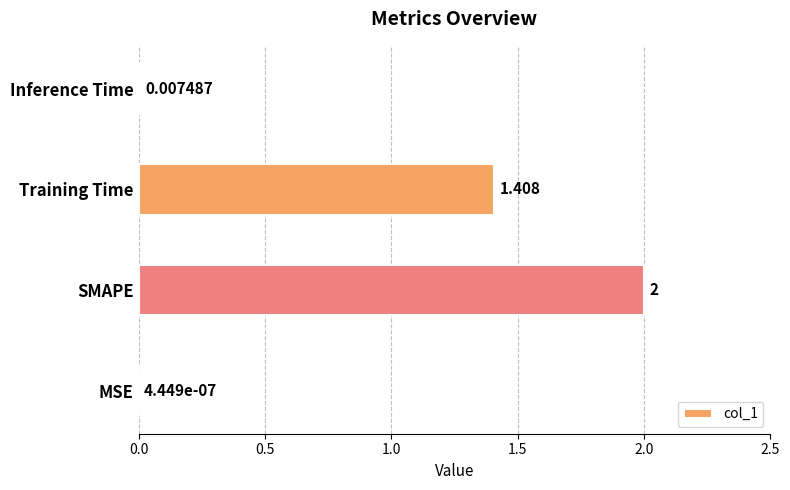

Which category has the highest value across all series?

SMAPE